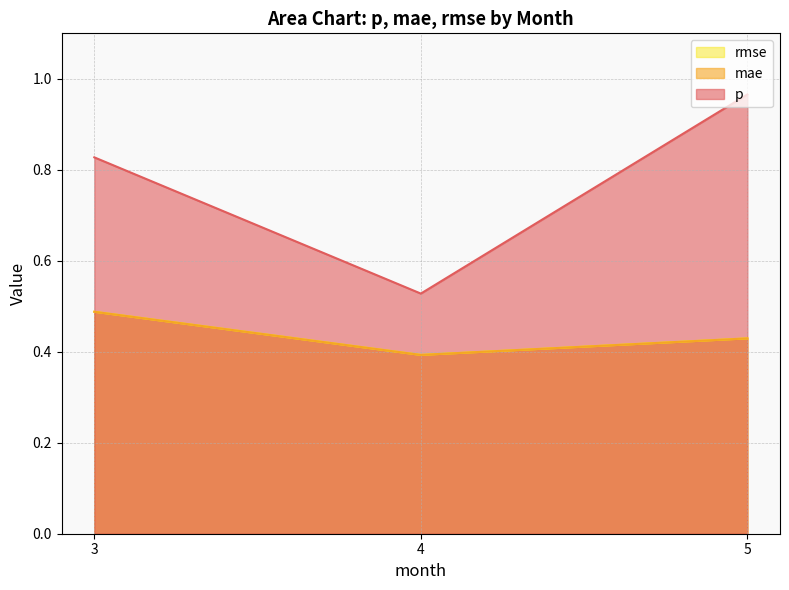

Is the value of rmse at 5 greater than the value of p at 4?

No